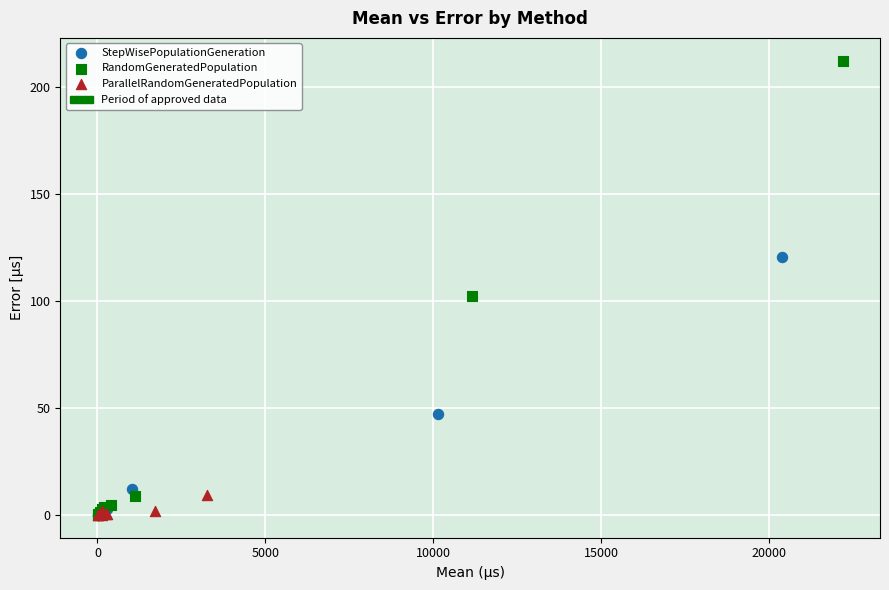

Which series has the widest spread of Y values?

RandomGeneratedPopulation